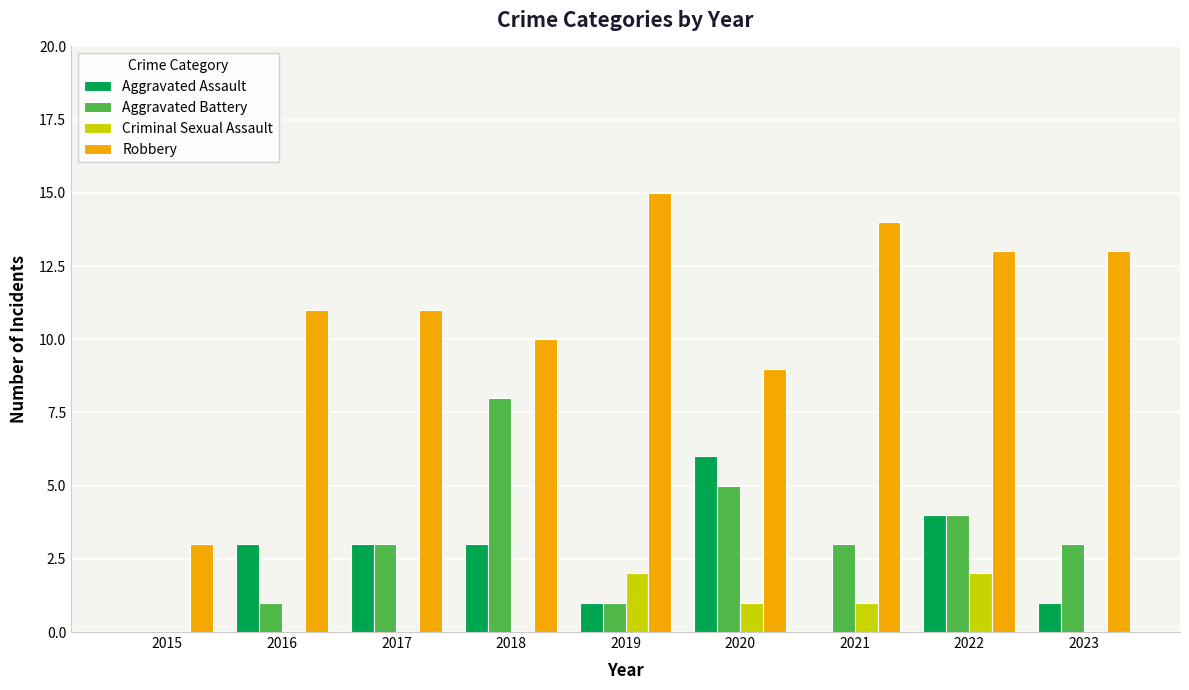

What is the approximate value of Aggravated Battery at 2021?

3